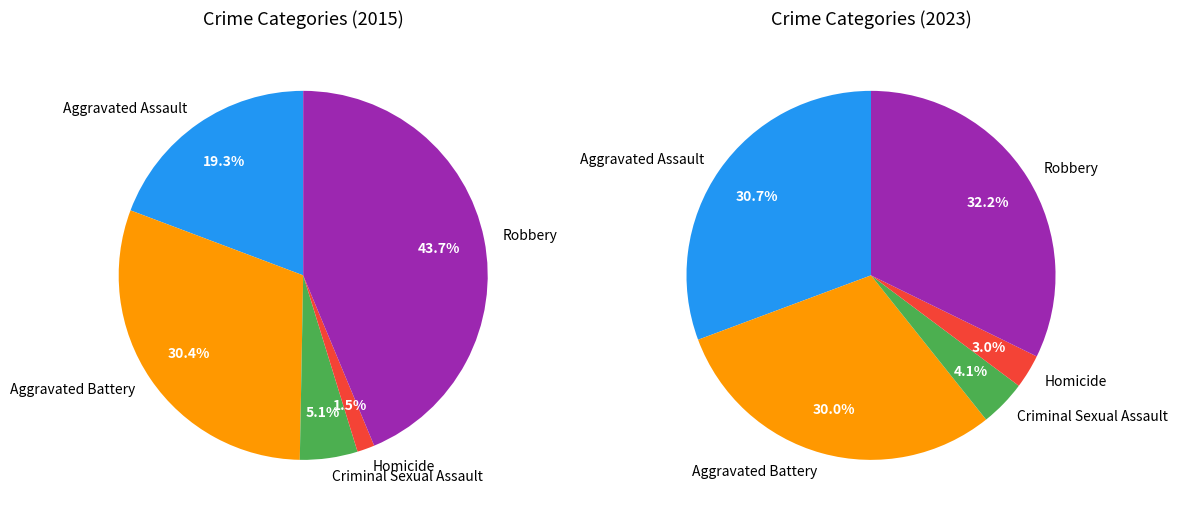

How many slices are in this pie chart?

5